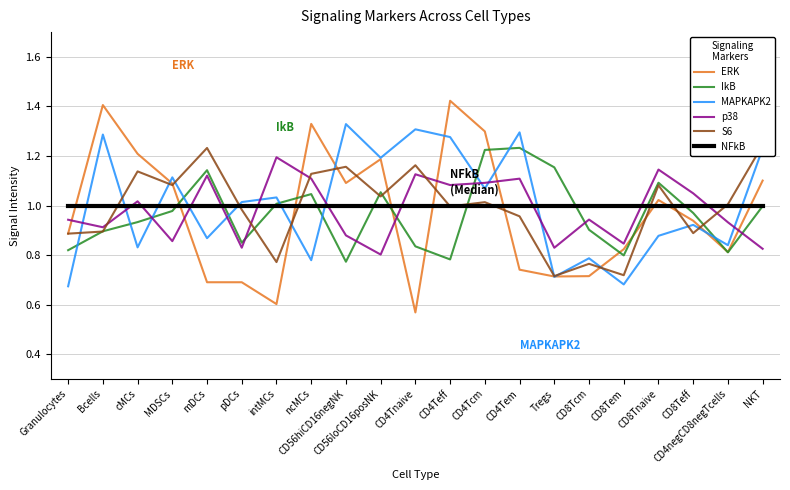

At which category is the sum across all series the highest?

CD4Tcm